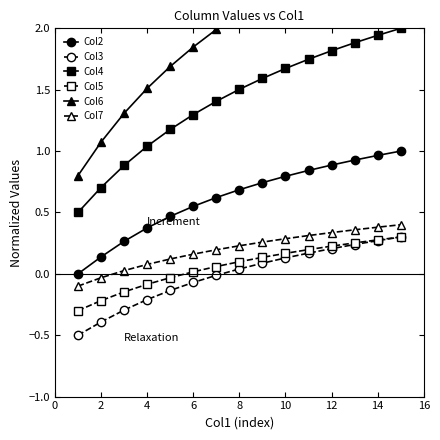

What is the lowest value of the Col5 series?

-0.3